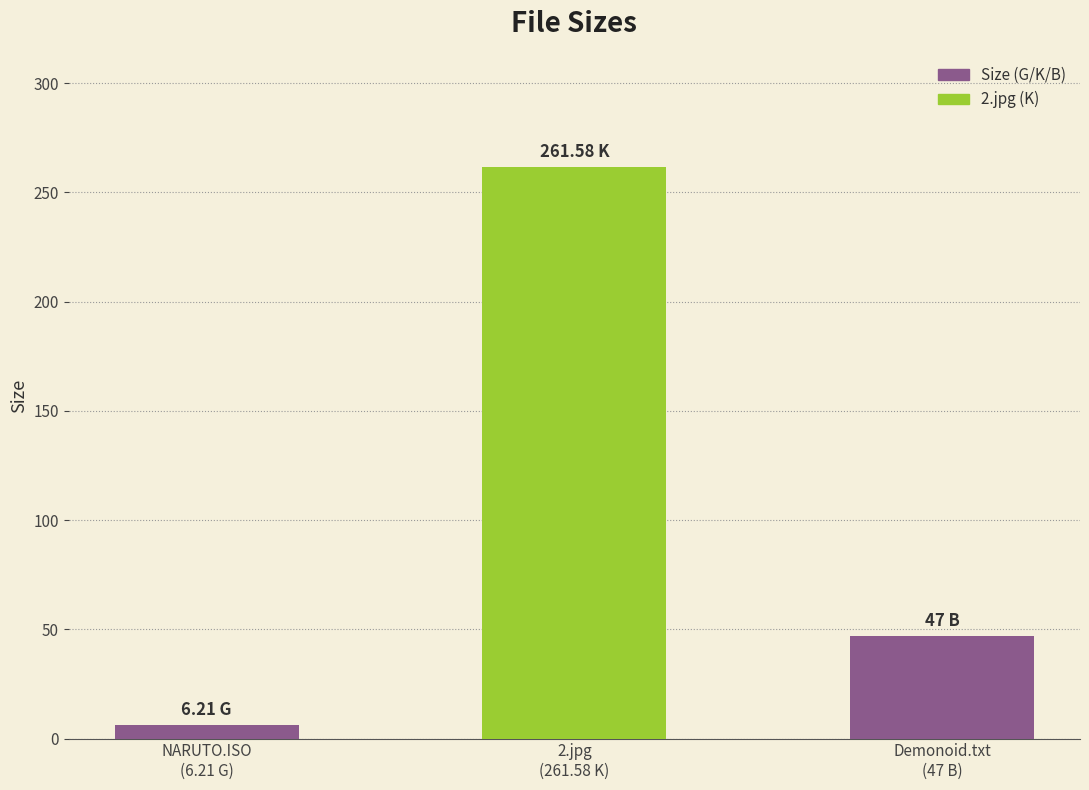

Where does the data first go above 47?

2.jpg
(261.58 K)